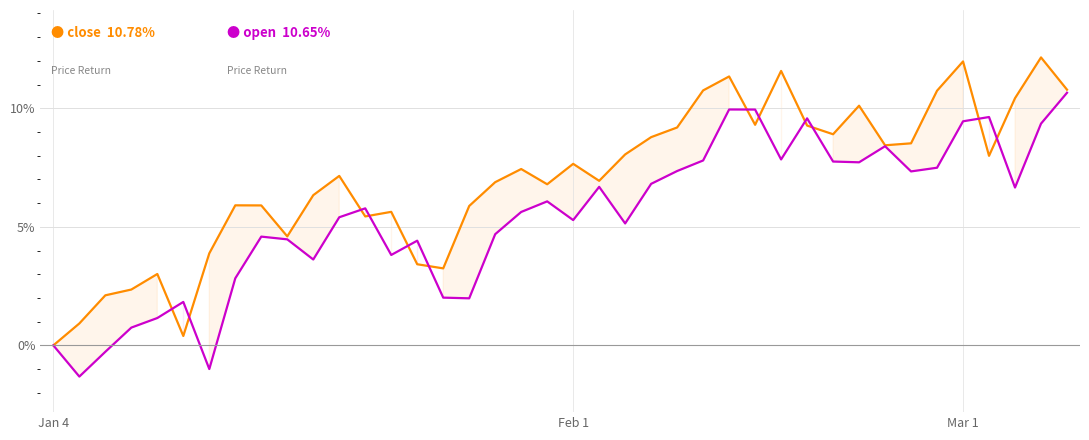

What is the difference between the maximum and minimum values in the open series?

12.0